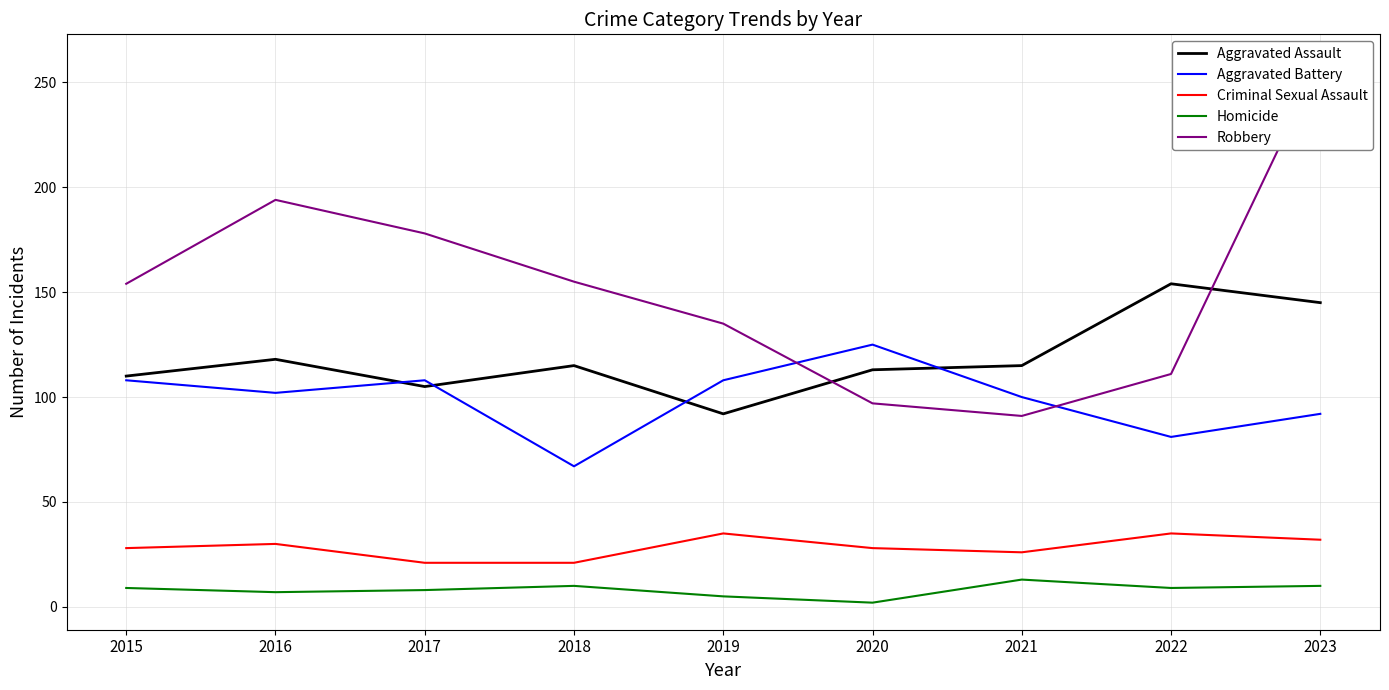

What are all the series names shown in the legend?

Aggravated Assault, Aggravated Battery, Criminal Sexual Assault, Homicide, Robbery